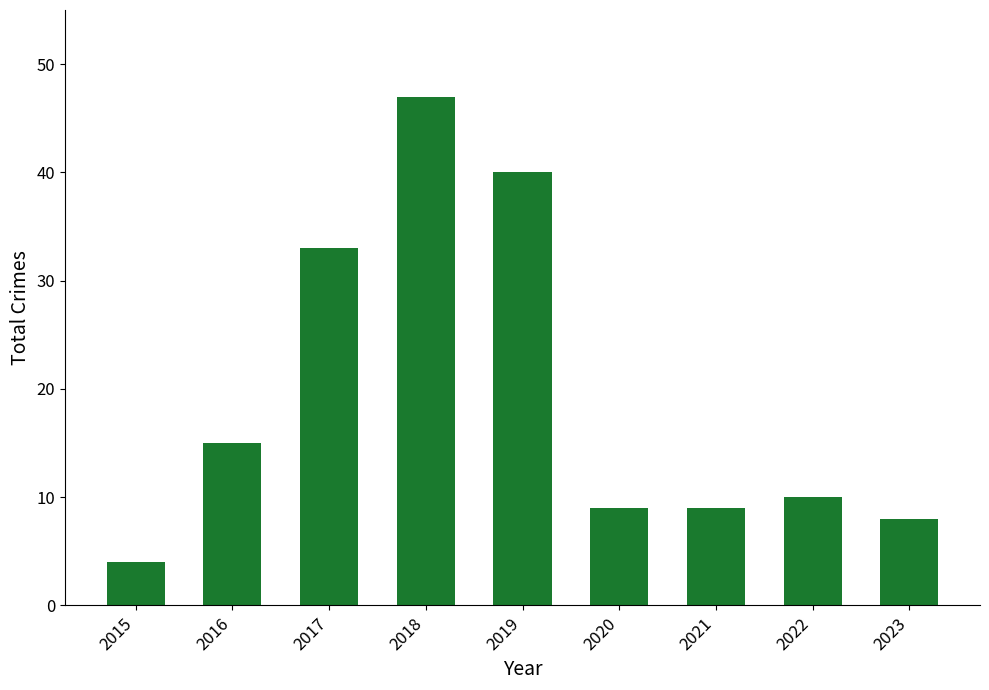

What is the value of the 2nd bar from the left?

15